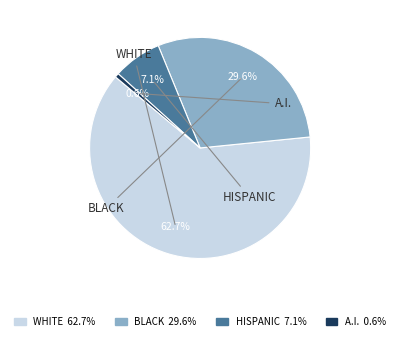

Is there a majority slice in this chart?

Yes